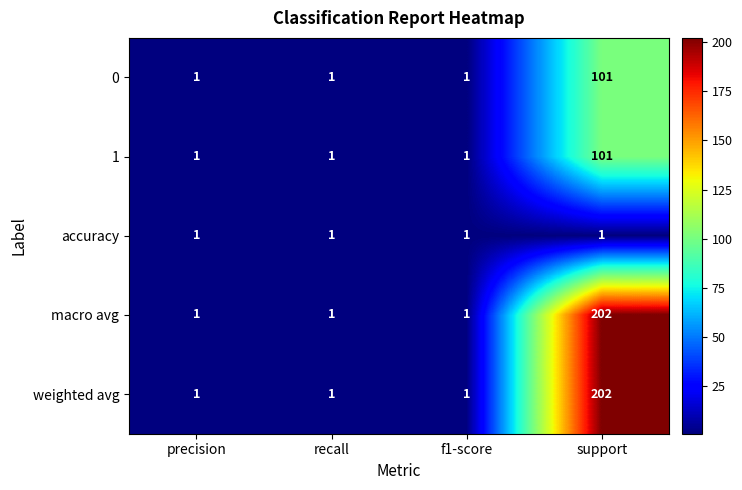

At which category is the sum across all series the highest?

support